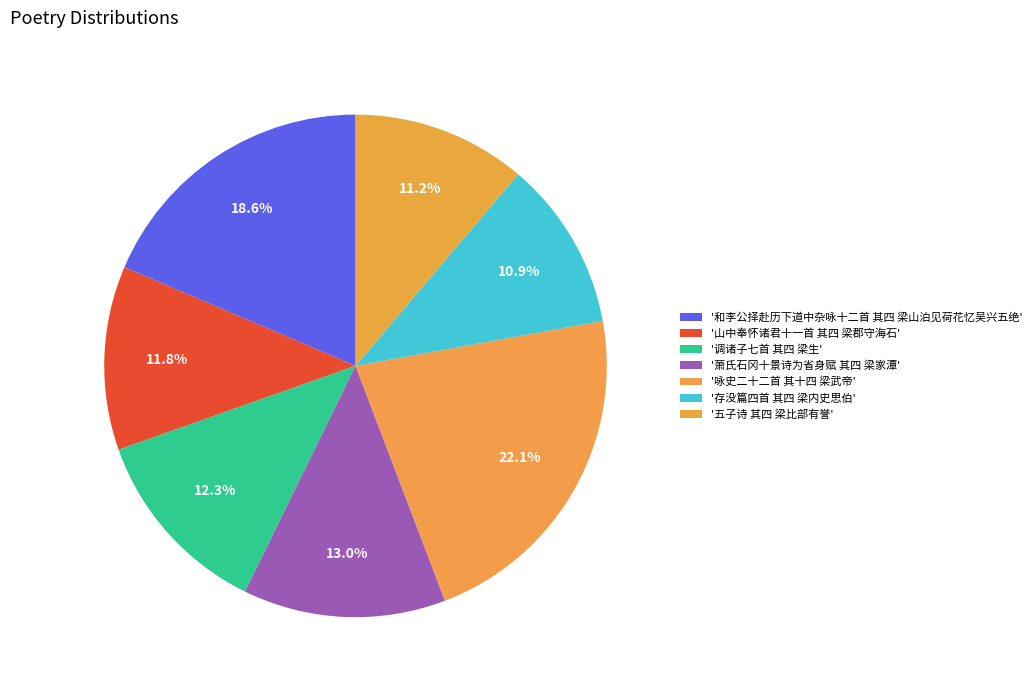

Count the number of slices in the pie.

7